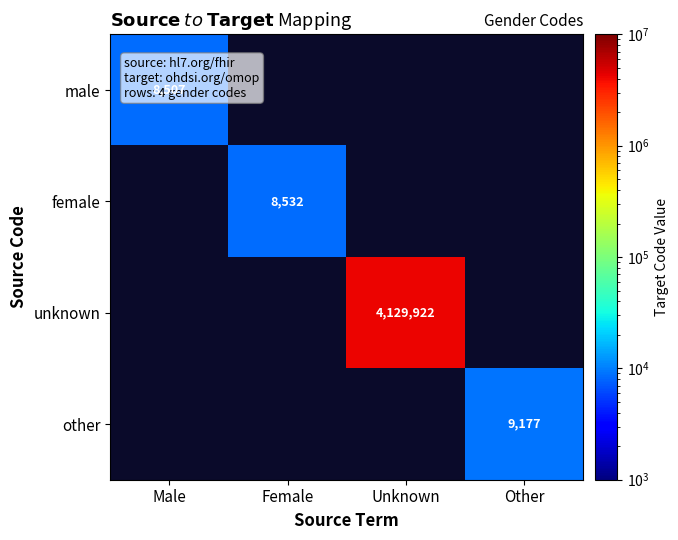

The unknown series shows 5487310 at Unknown. True or false?

False